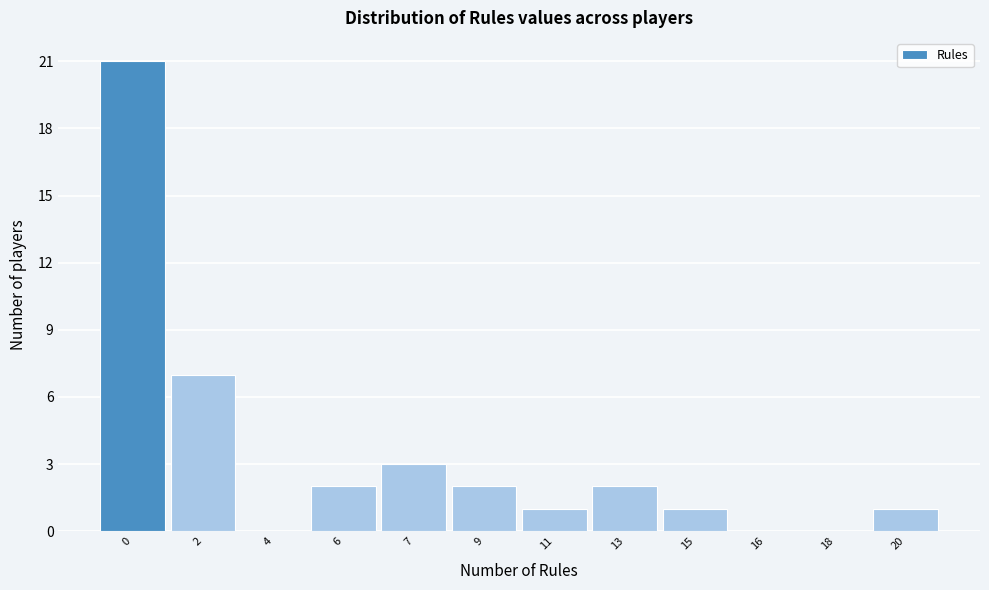

Reading left to right, what are all the values shown in this chart?

0=21	2=7	4=0	6=2	7=3	9=2	11=1	13=2	15=1	16=0	18=0	20=1